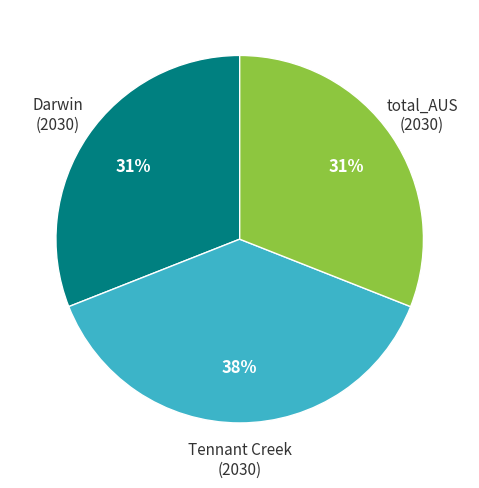

To the nearest percent, what is the combined percentage of Tennant Creek (2030) and Darwin (2030)?

69%